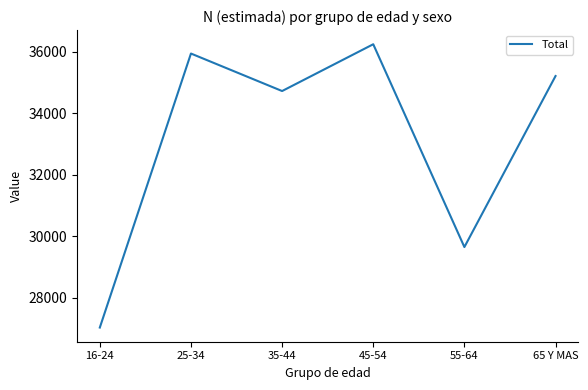

The value at 16-24 is 36072. True or false?

False